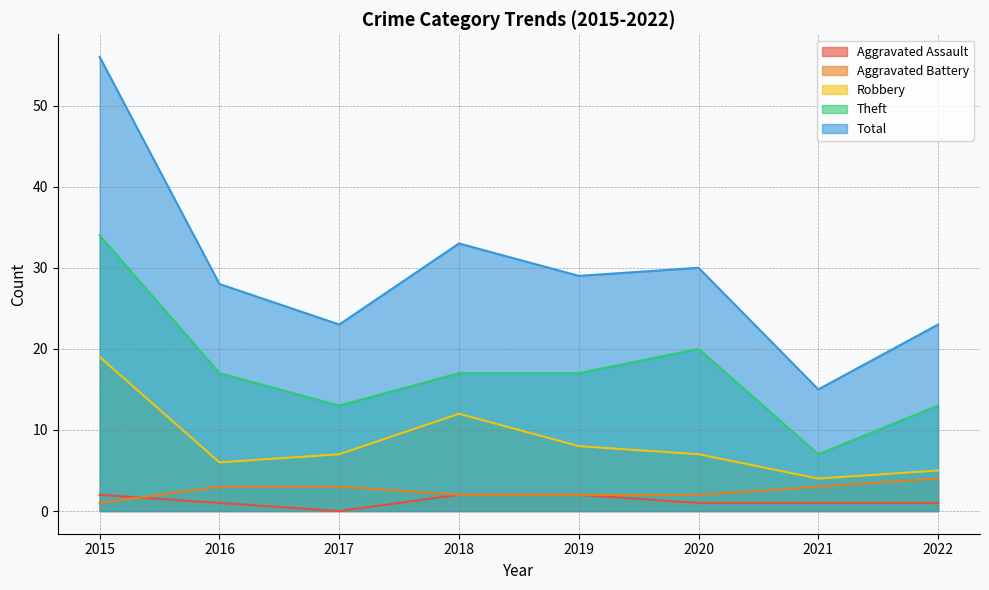

Where is Robbery nearest to the value 11?

2018